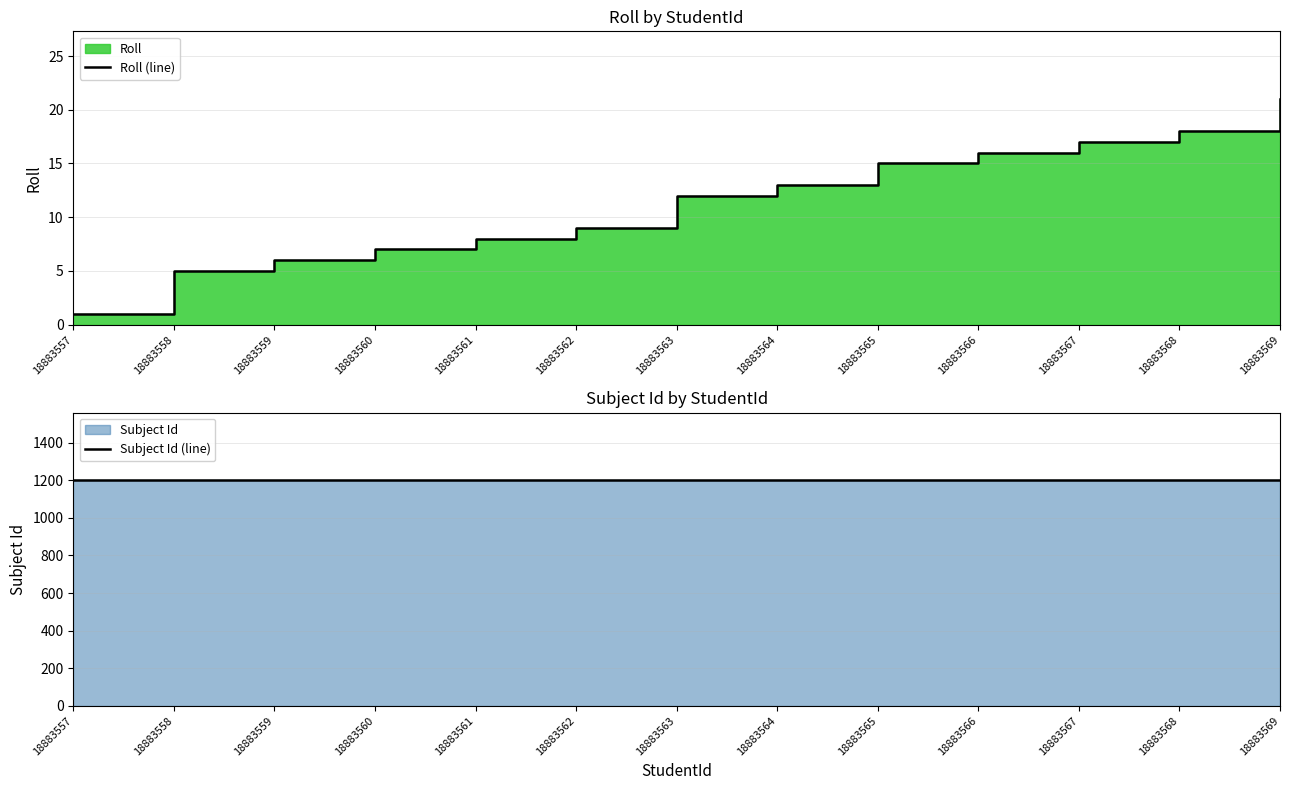

Does the chart have visible grid lines?

Yes